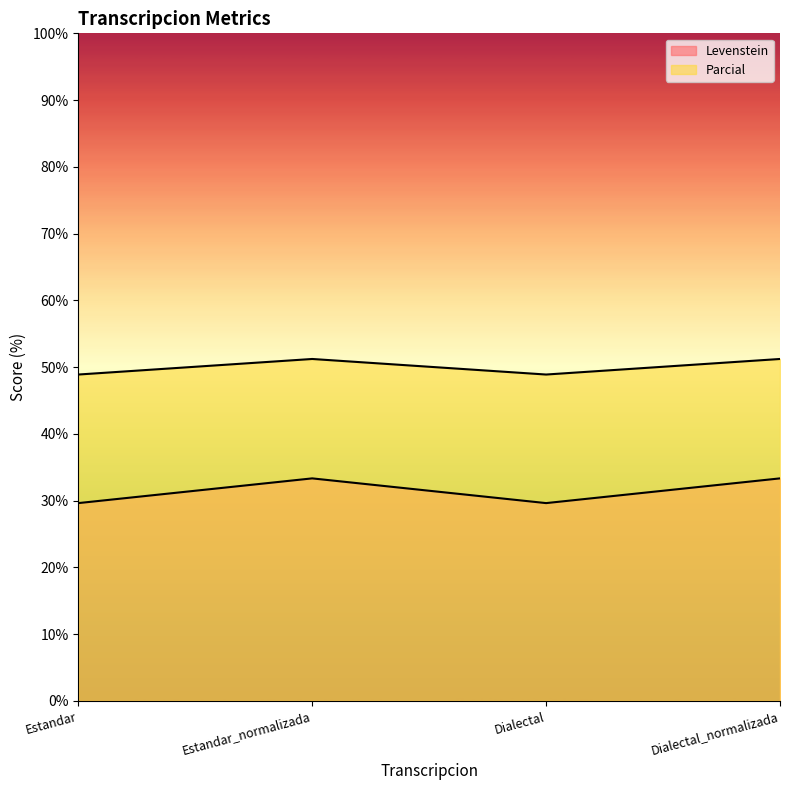

How many interior local valleys does the Levenstein series have?

1